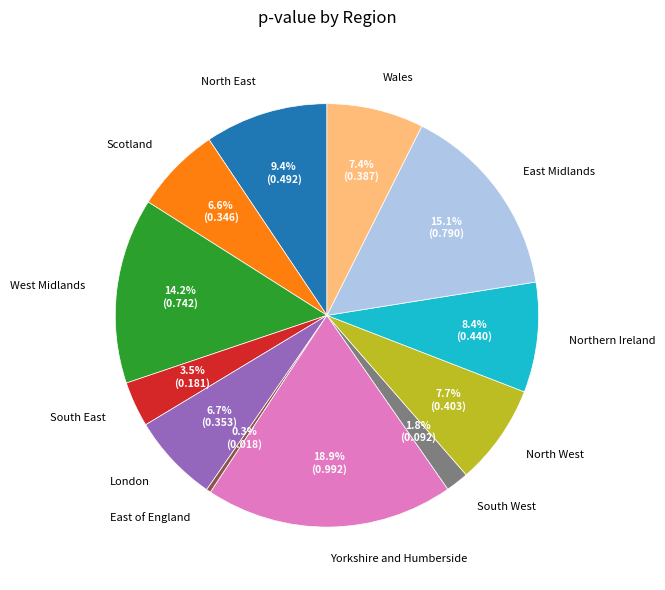

To the nearest percent, what is the combined percentage of Yorkshire and Humberside and North East?

28%